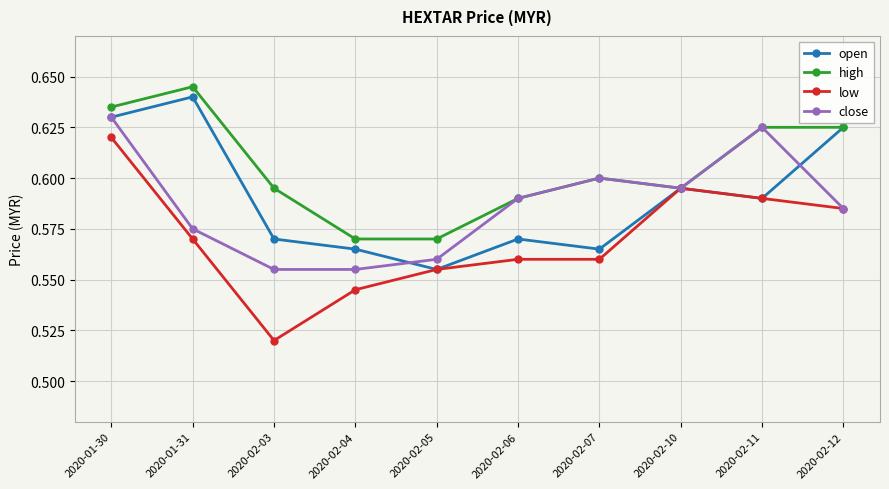

True or false: high has more than 0 points higher than both neighbors.

True